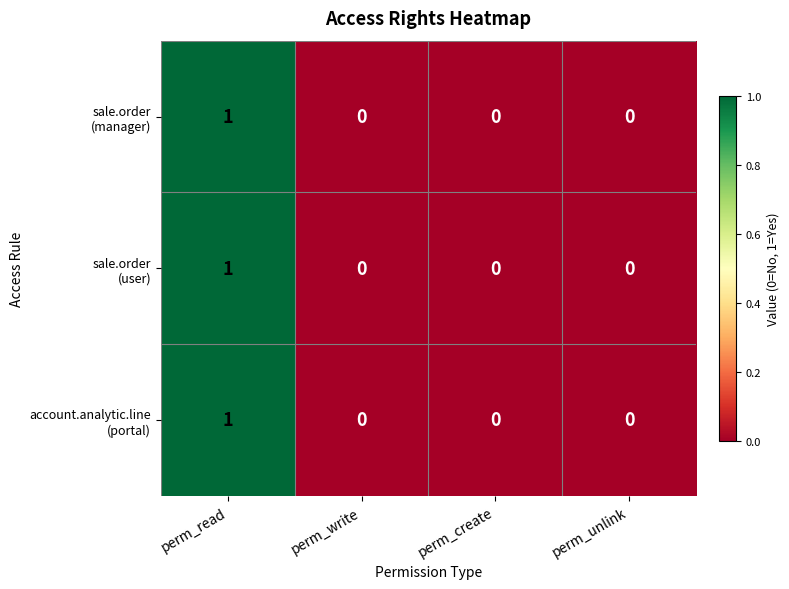

At which category is the sum across all series the highest?

perm_read